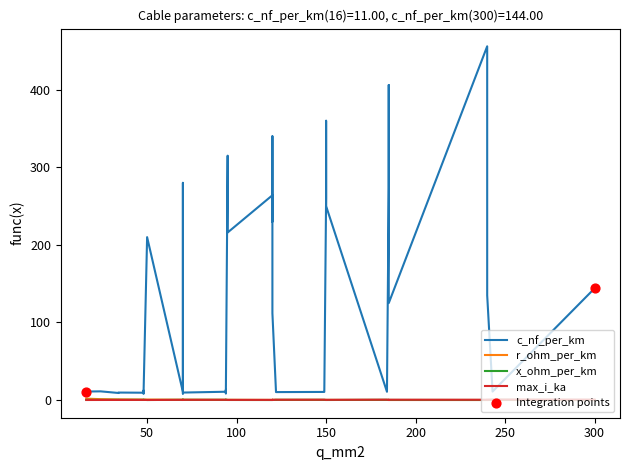

Is the value of max_i_ka at 31 greater than the value of r_ohm_per_km at 20?

No